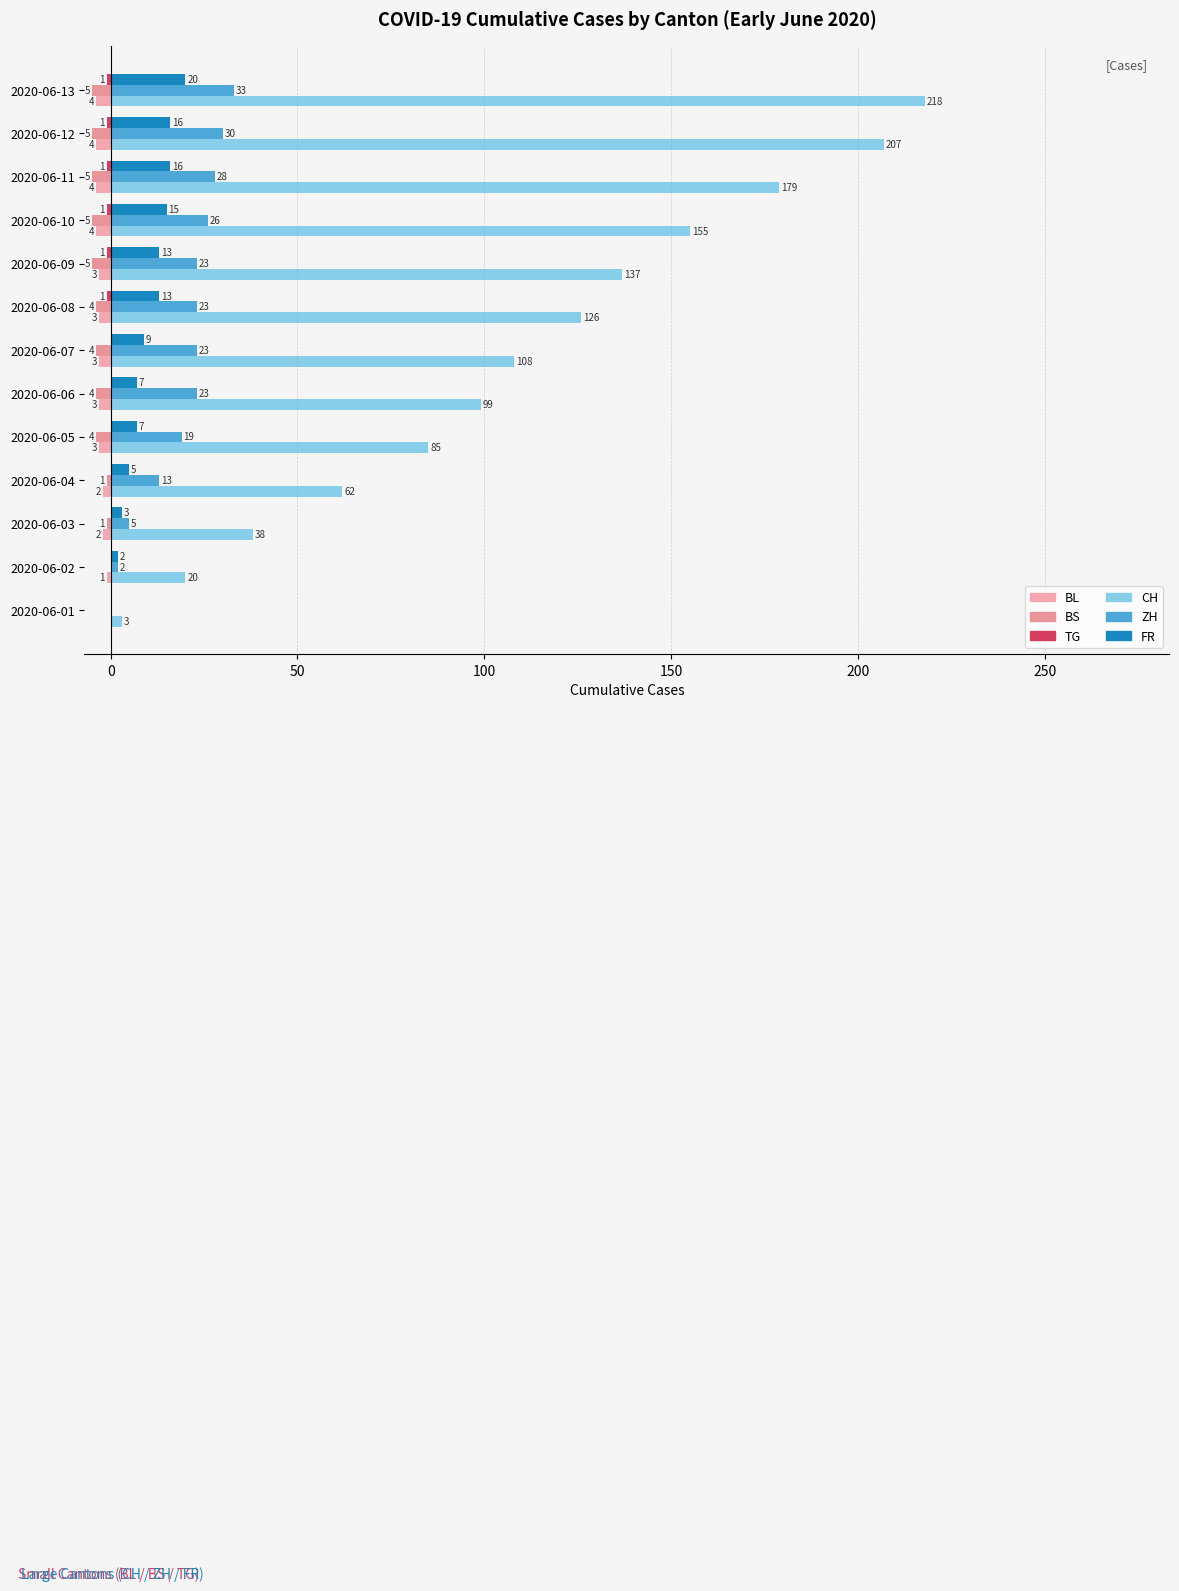

How many series are shown in this chart?

6